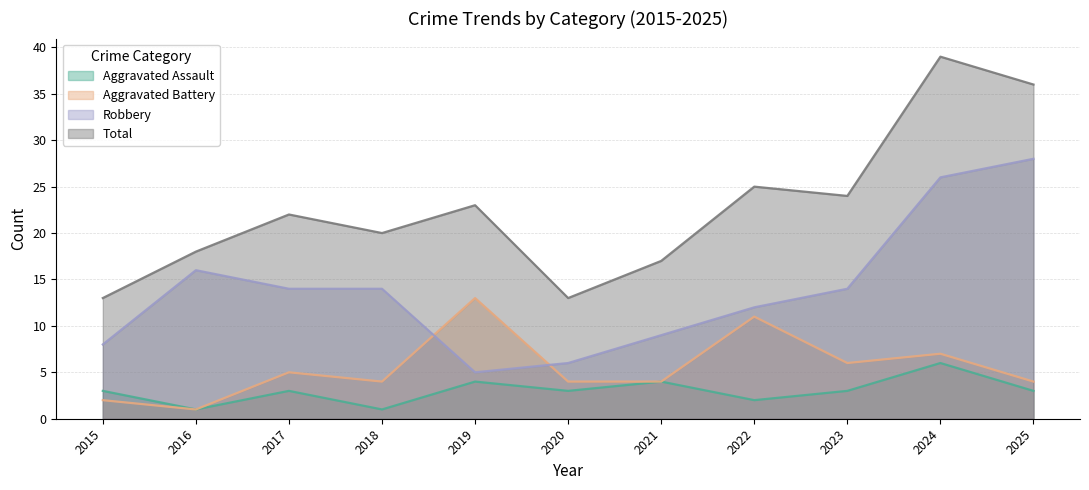

How many lines are shown in the chart?

4